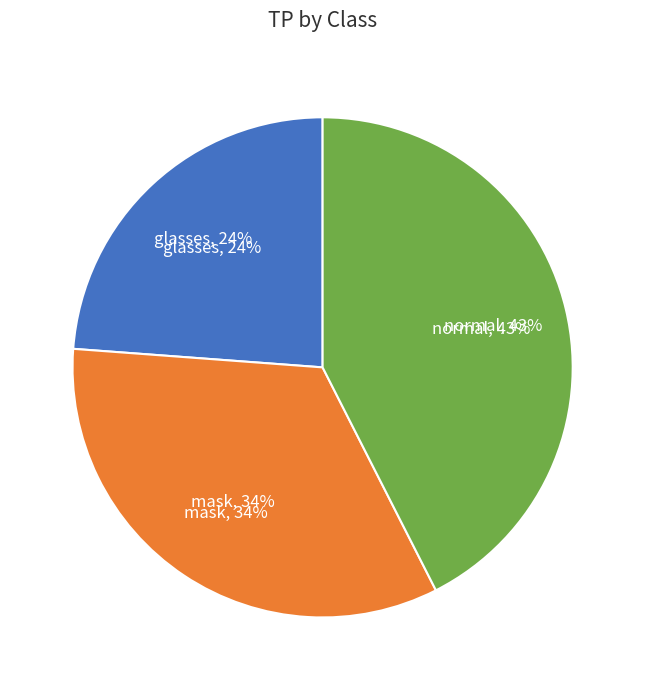

To the nearest percent, what portion does normal represent?

43%